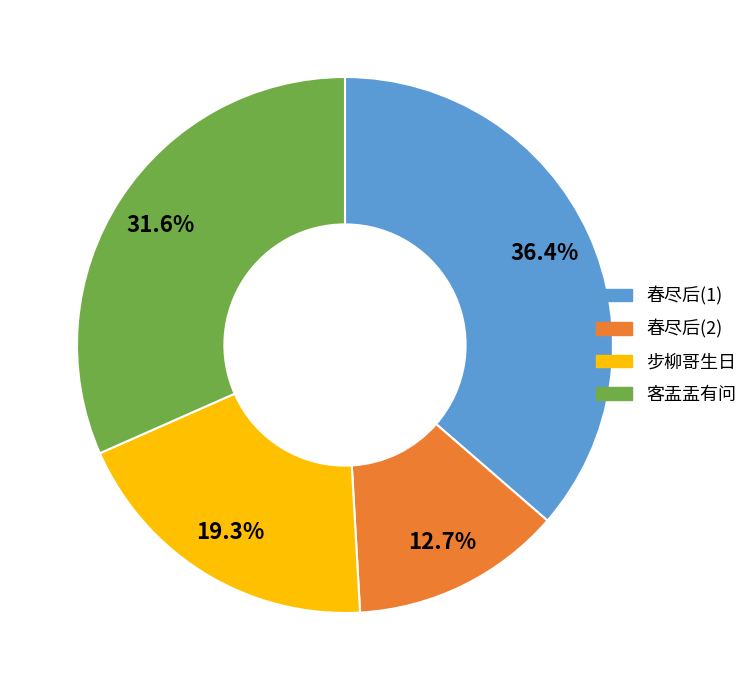

How many segments does this pie chart have?

4